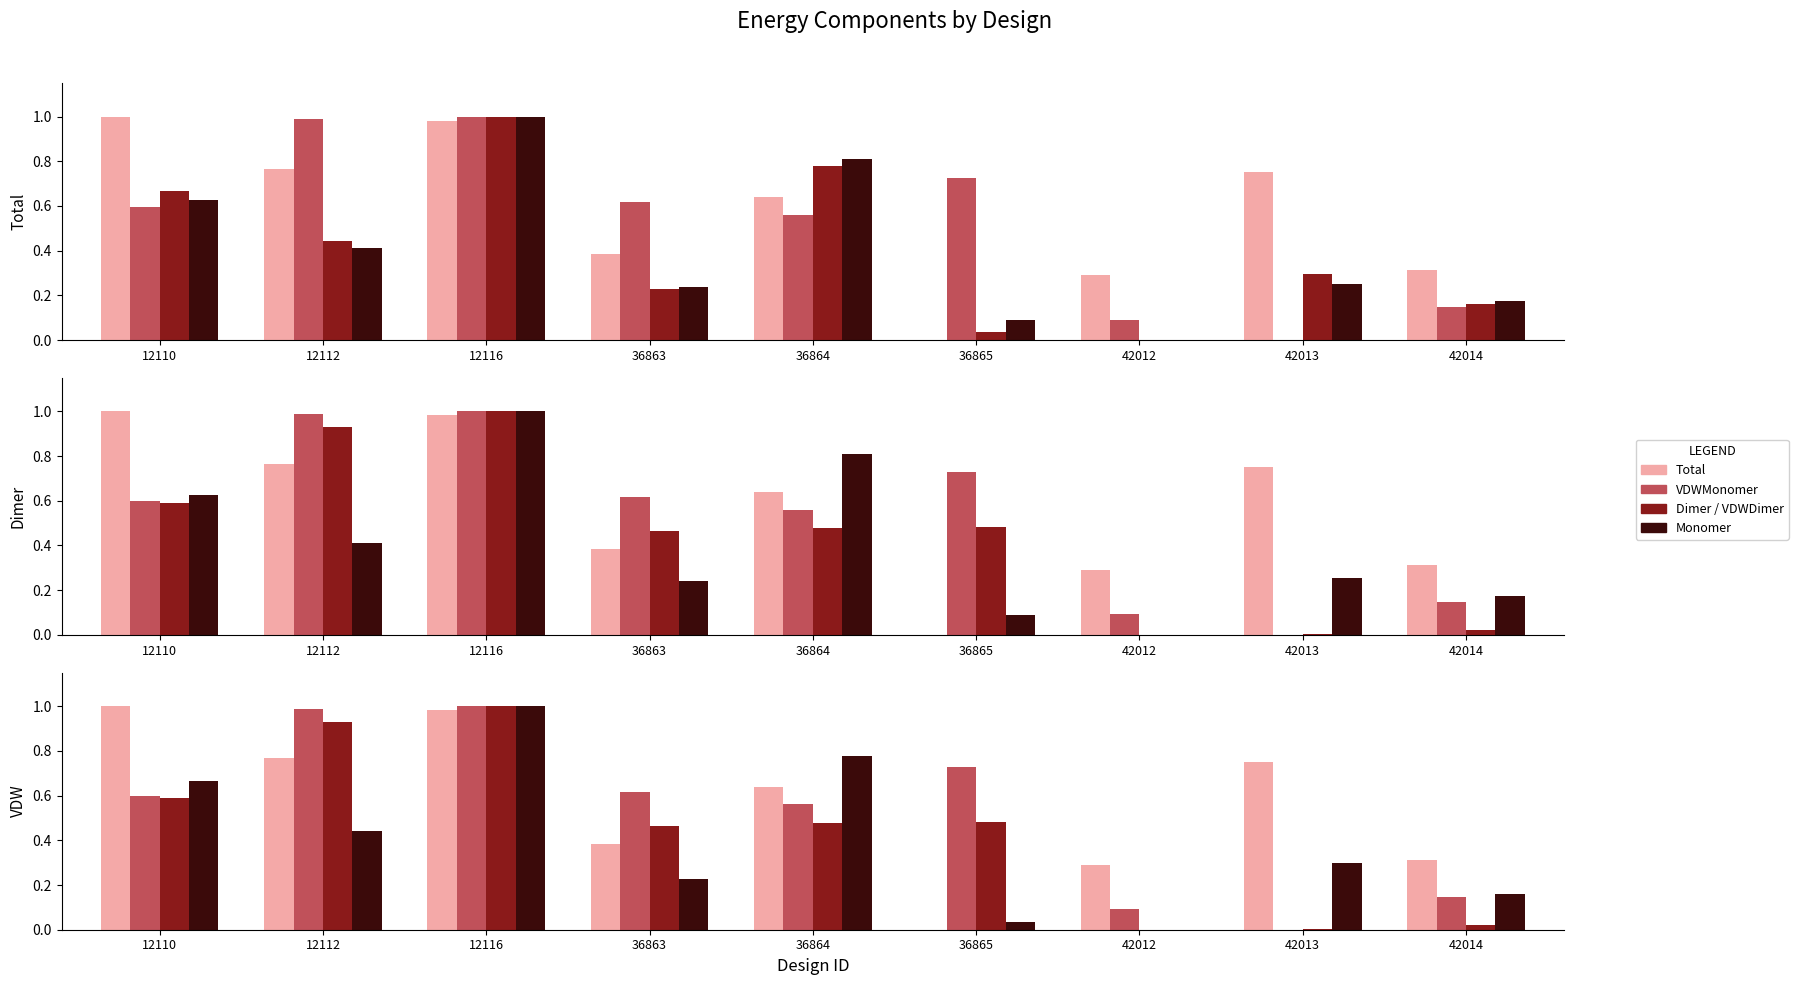

What is the sum of the Total values at 36864 and 42014?

1.0